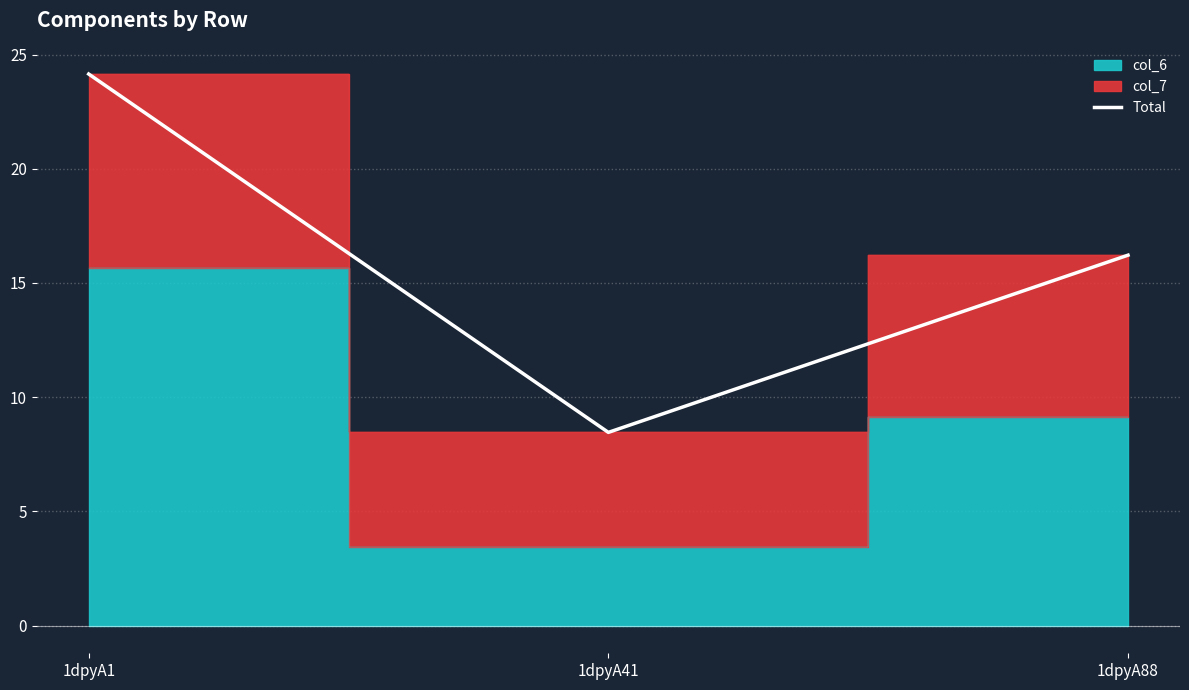

Reading right to left, extract all data points from this chart.

1dpyA88=16.2	1dpyA41=8.5	1dpyA1=24.1